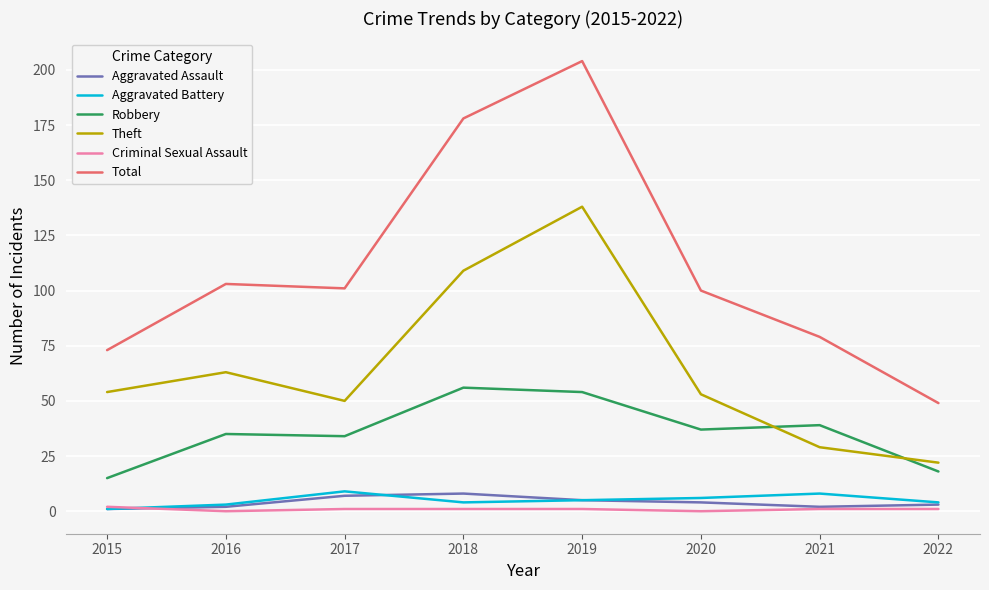

Is it true that Theft equals 22 at 2022?

True